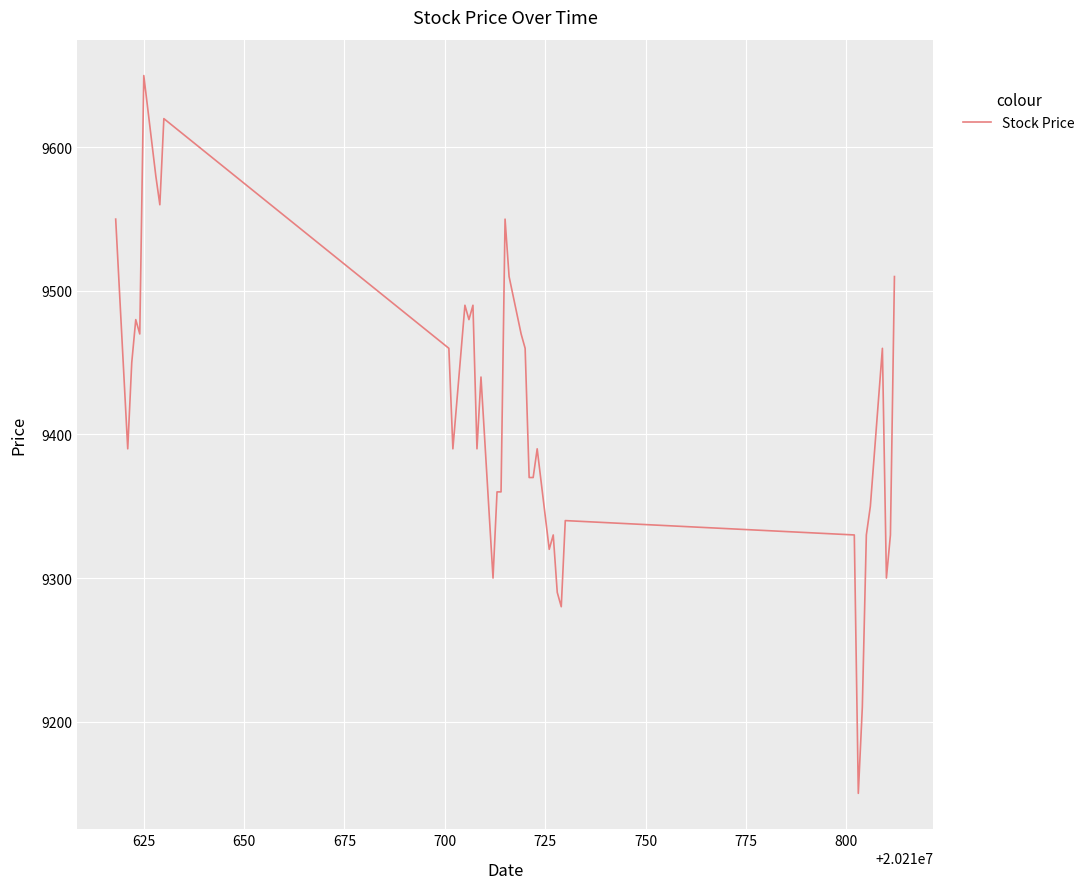

What is the minimum value shown in the chart?

9150